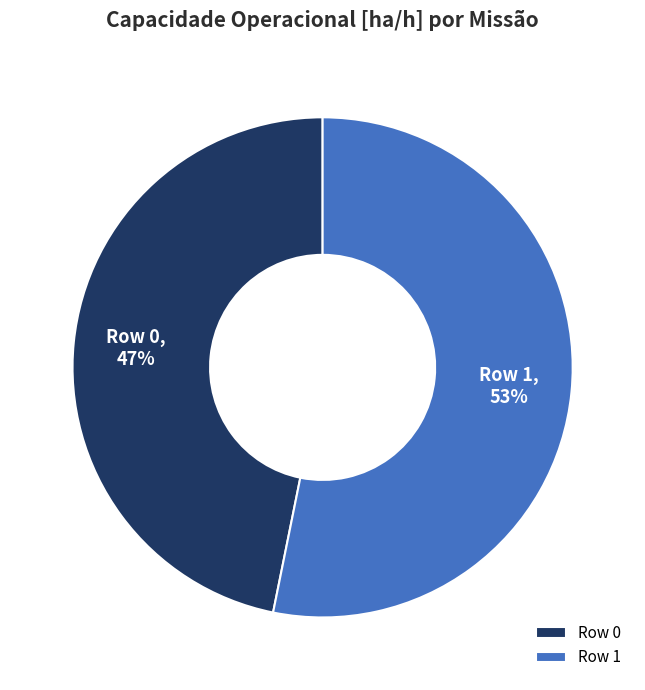

Is it true that Row 0 is 54% of the pie?

False